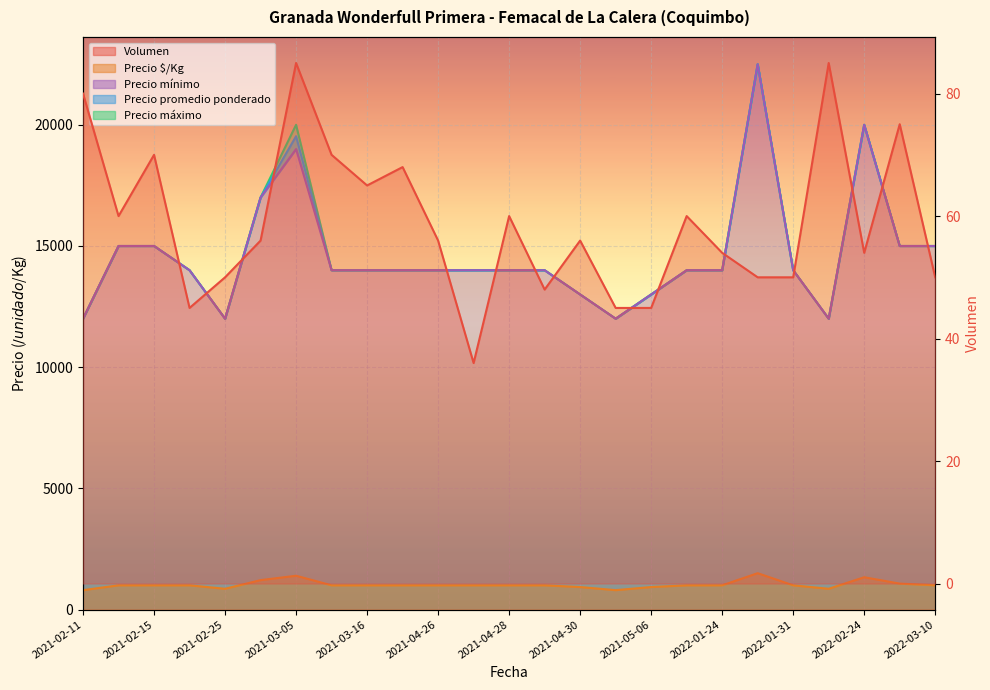

Rank the categories by Precio mínimo value from lowest to highest.

2021-02-11, 2021-02-25, 2021-05-04, 2022-02-22, 2021-04-30, 2021-05-06, 2021-02-18, 2021-03-15, 2021-03-16, 2021-03-23, 2021-04-26, 2021-04-27, 2021-04-28, 2021-04-29, 2021-05-07, 2022-01-24, 2022-01-31, 2021-02-12, 2021-02-15, 2022-03-07, 2022-03-10, 2021-03-04, 2021-03-05, 2022-02-24, 2022-01-27